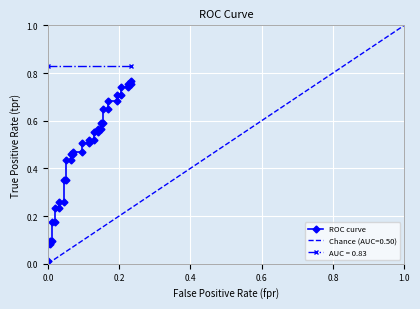

What is the value of the 21st point from the left?

0.5